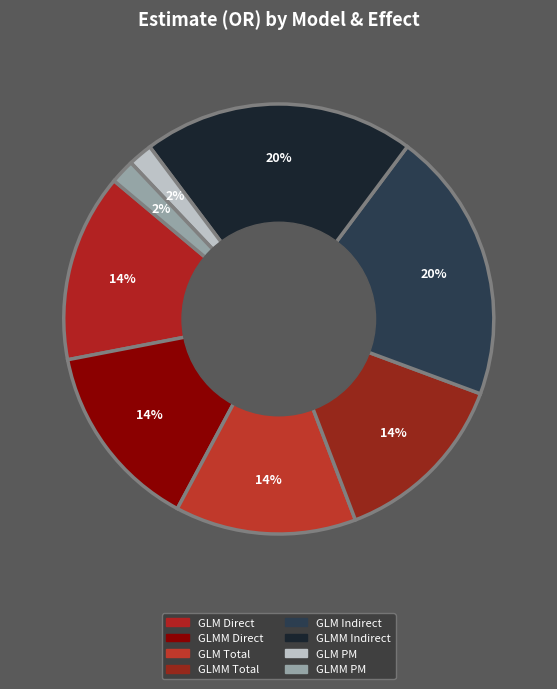

Does GLMM PM represent more than half of the total?

No